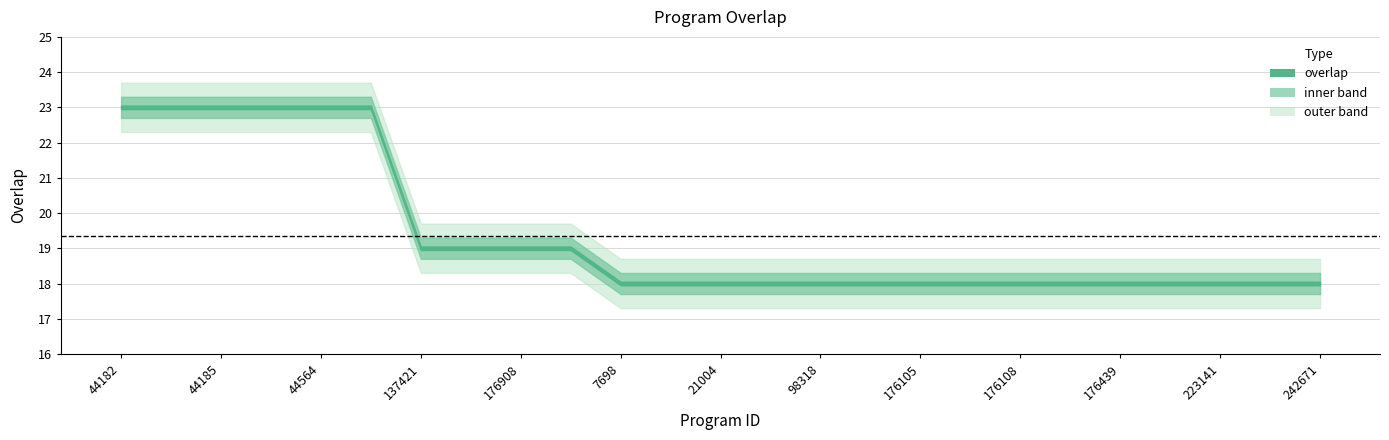

Is it true that the value at 44185 is 34?

False